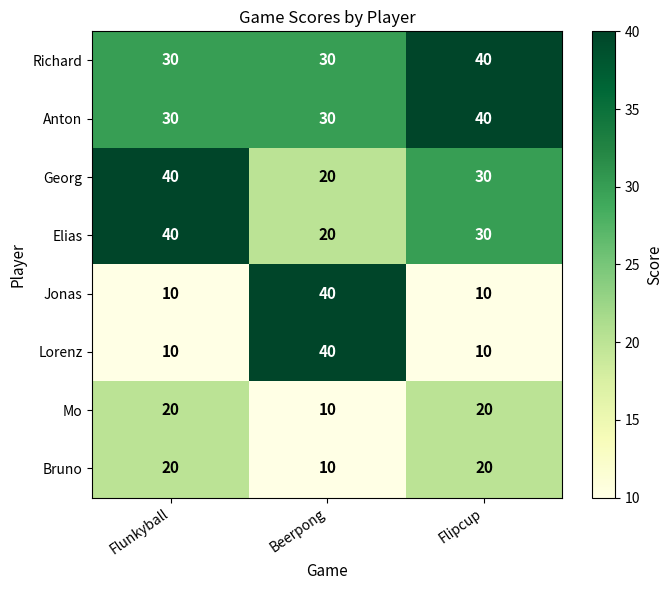

Reading left to right, what are all the values shown in this chart?

Richard: 30	30	40
Anton: 30	30	40
Georg: 40	20	30
Elias: 40	20	30
Jonas: 10	40	10
Lorenz: 10	40	10
Mo: 20	10	20
Bruno: 20	10	20